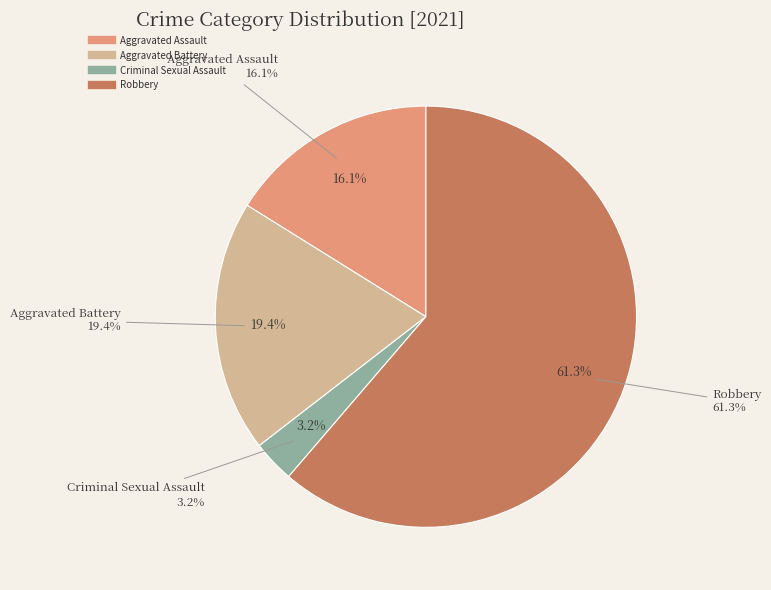

Which slice is the largest?

Robbery